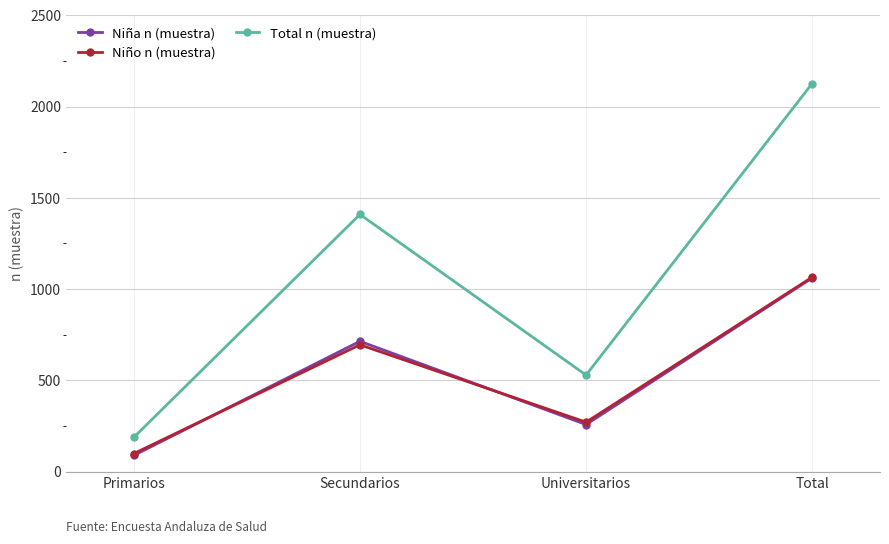

Is the value of Niño n (muestra) at Primarios greater than the value of Niña n (muestra) at Universitarios?

No